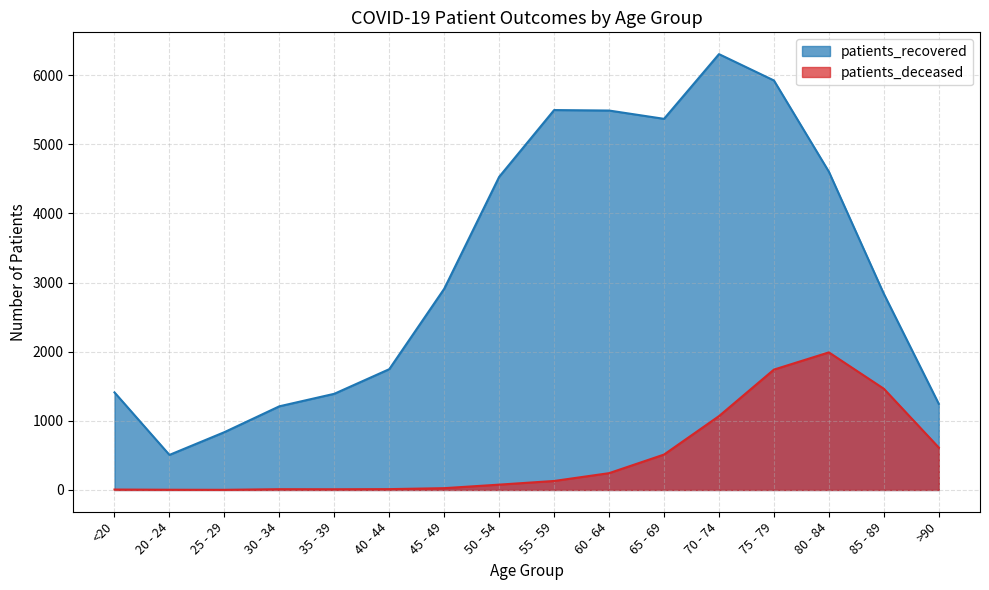

How many values in the patients_deceased series are below 130?

8